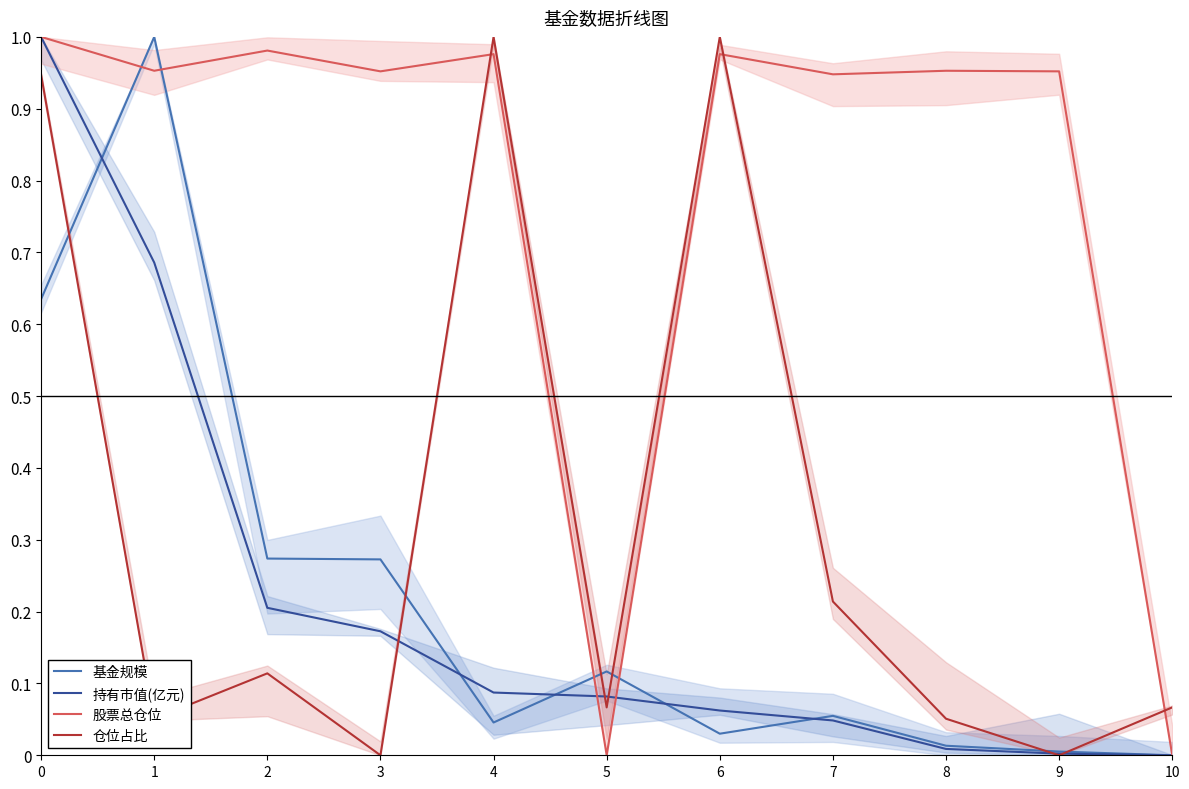

Which series has the largest range (max minus min)?

基金规模